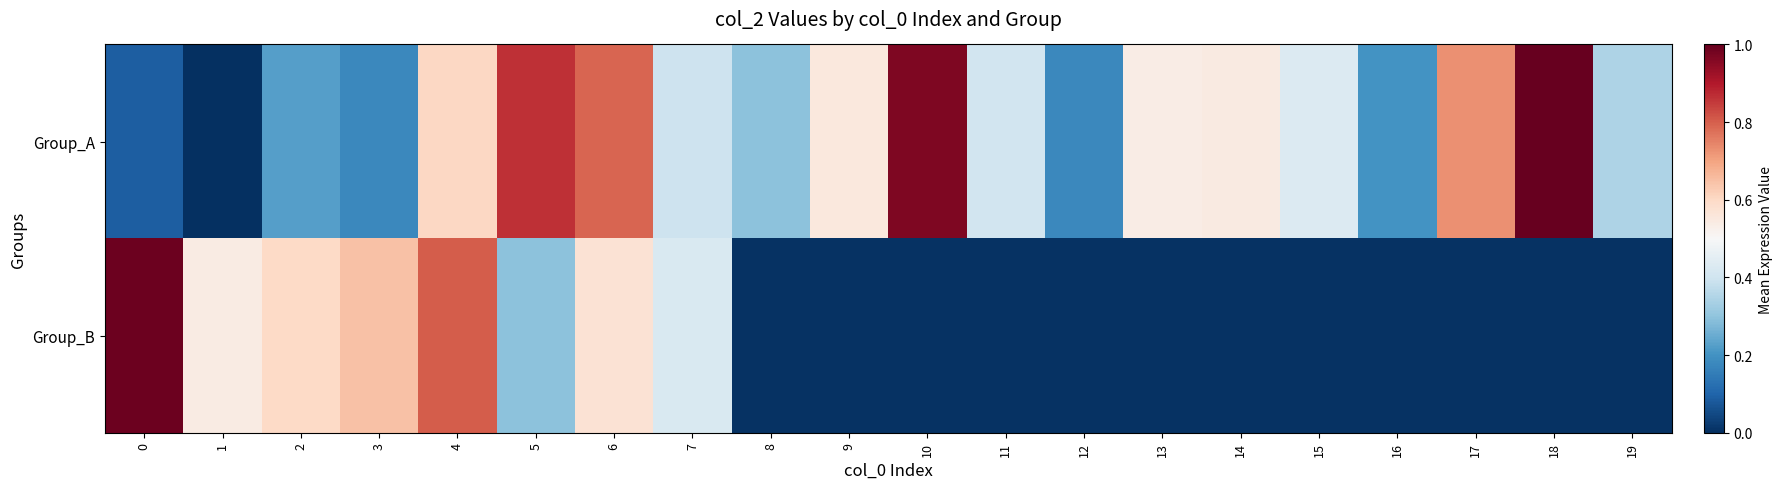

List the series in order of their peak value, lowest first.

Group_B, Group_A